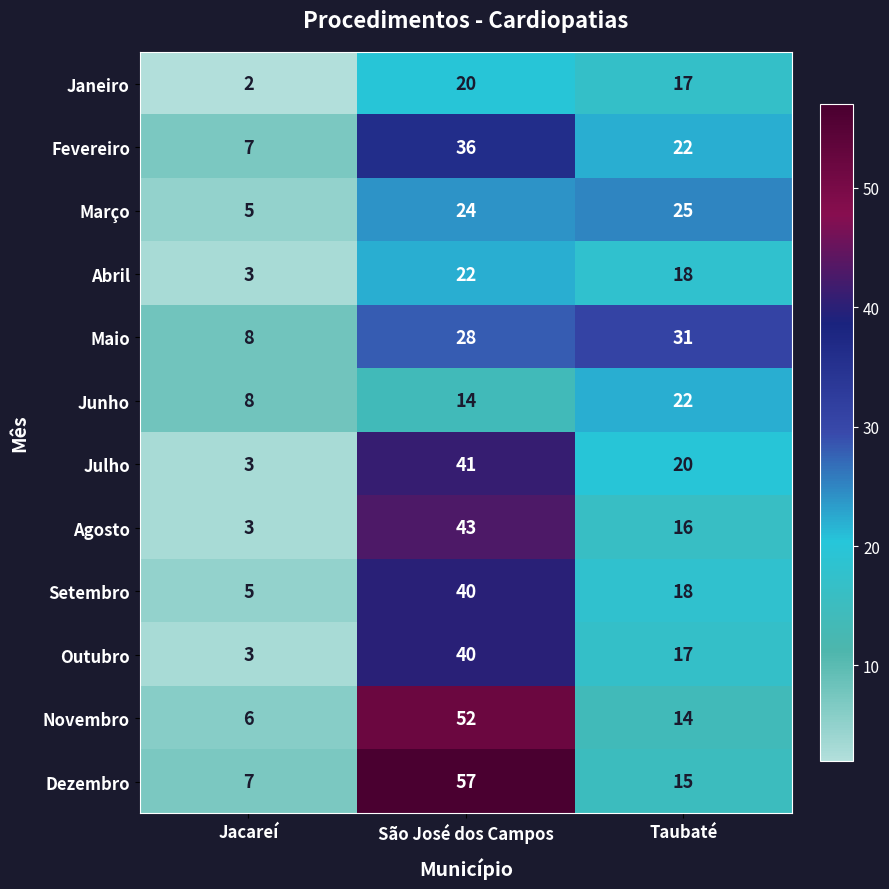

How many categories are shown in the chart?

3